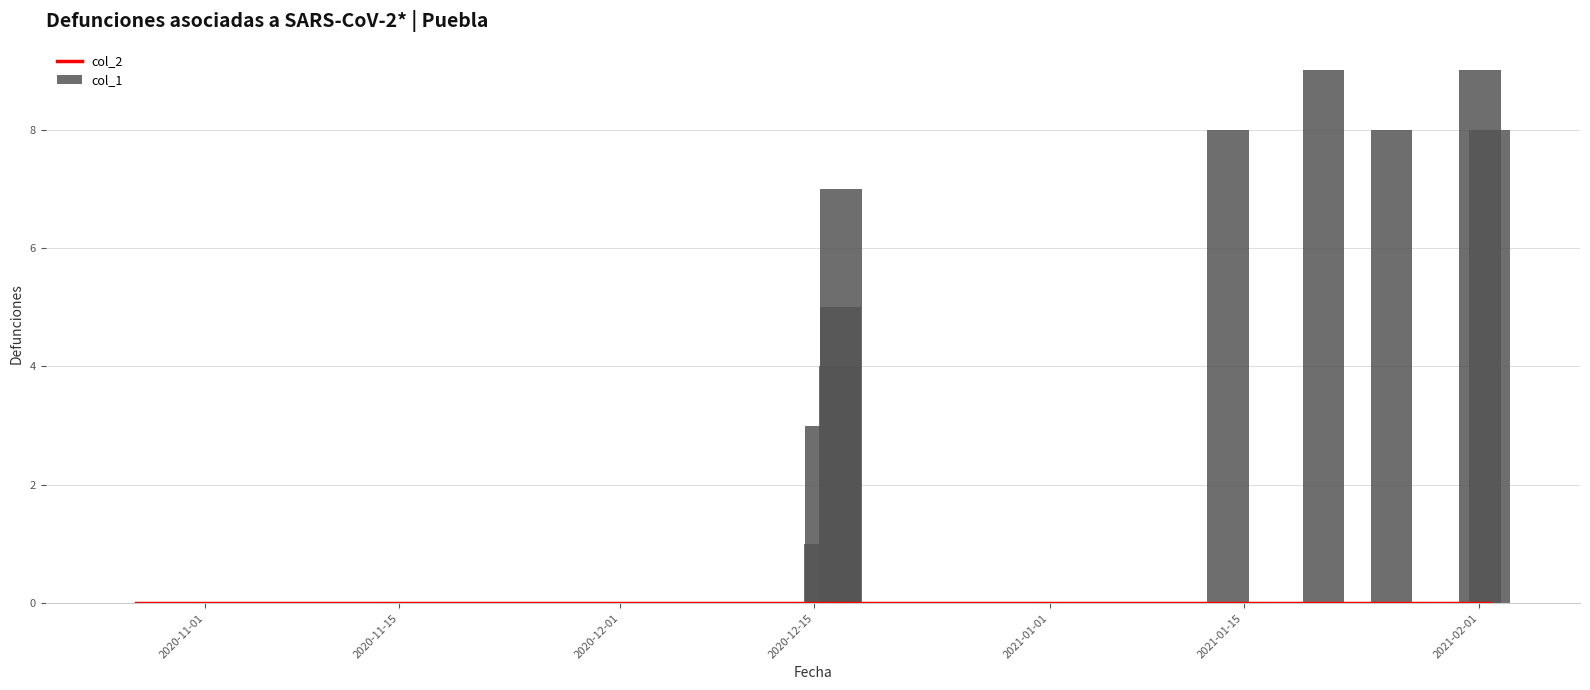

The value of col_1 at 2021-01-01 is 8. True or false?

False